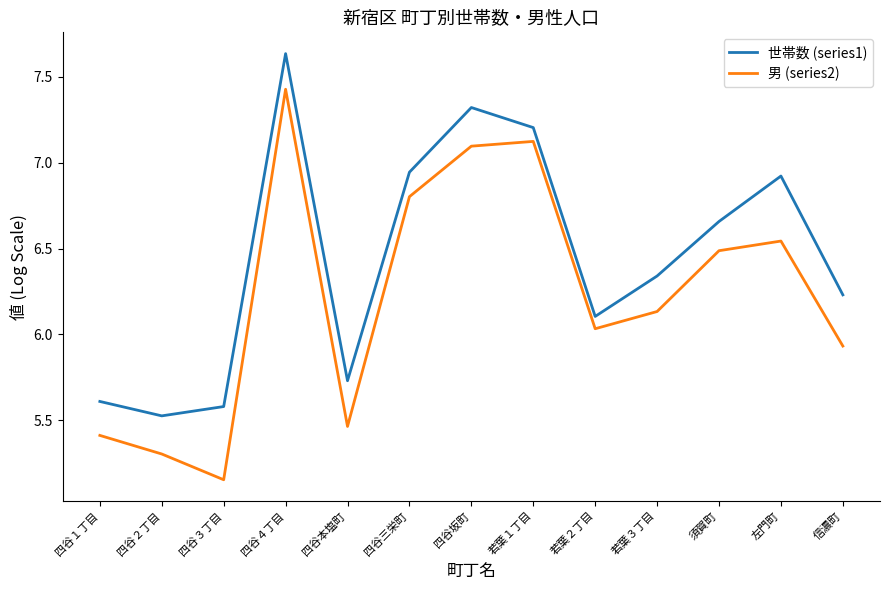

Which series has the largest range (max minus min)?

男 (series2)